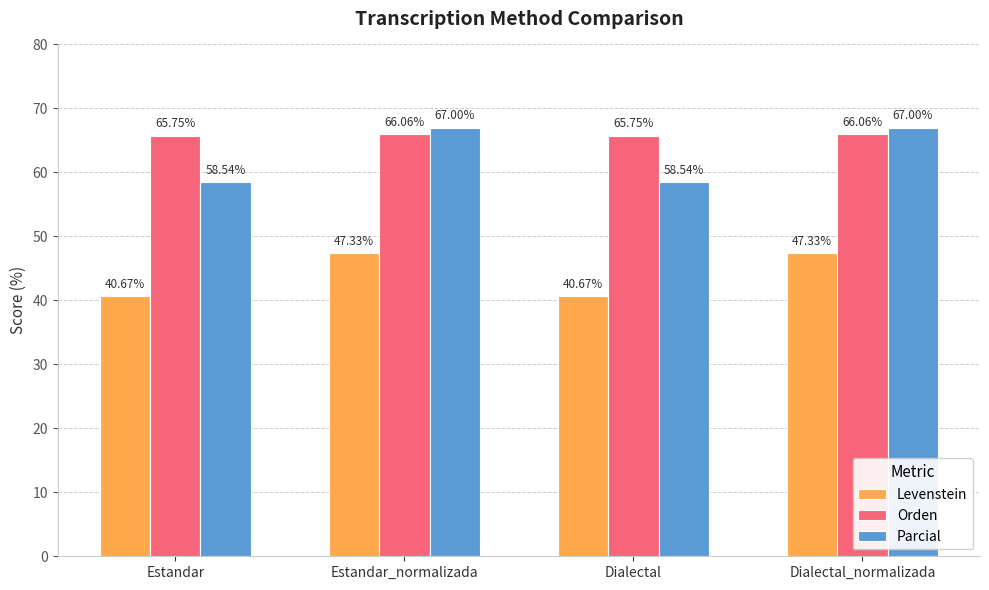

True or false: Levenstein has a value of 40.7 at Dialectal.

True